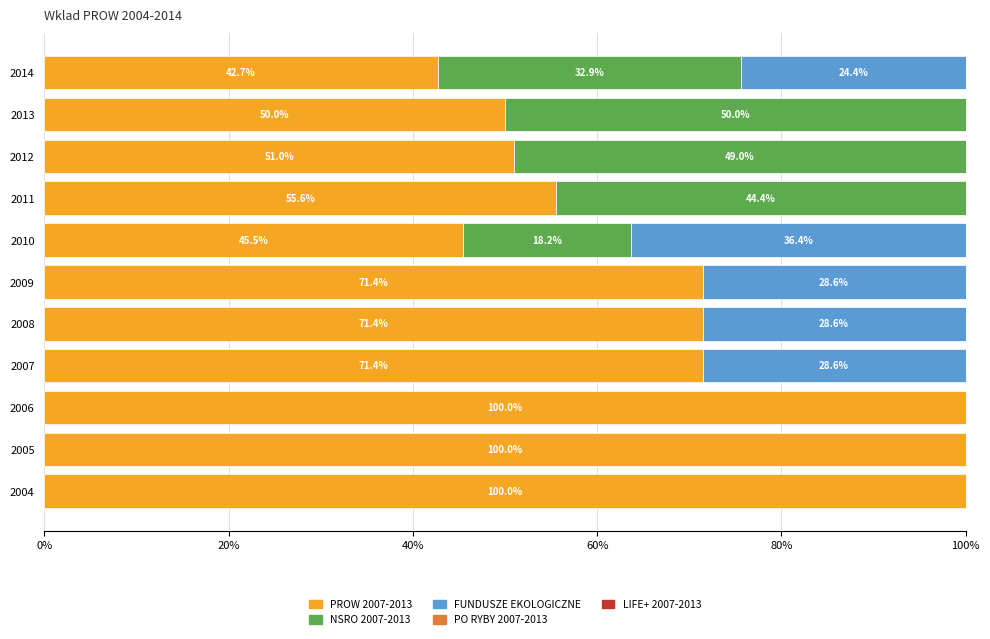

What is the approximate value of PROW 2007-2013 at 2013?

50.0